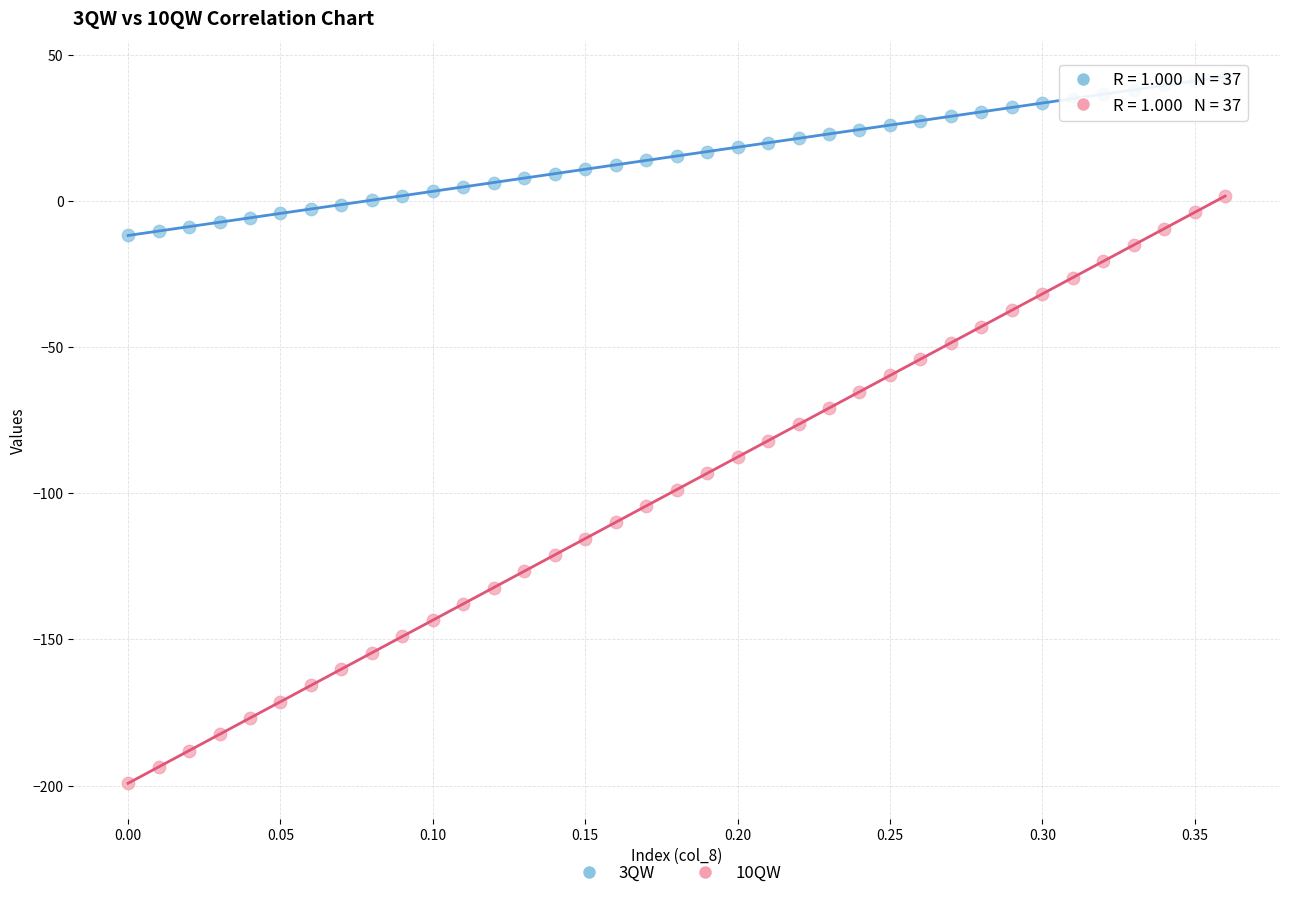

Across all data points, what is the range of X values (max minus min)?

0.4